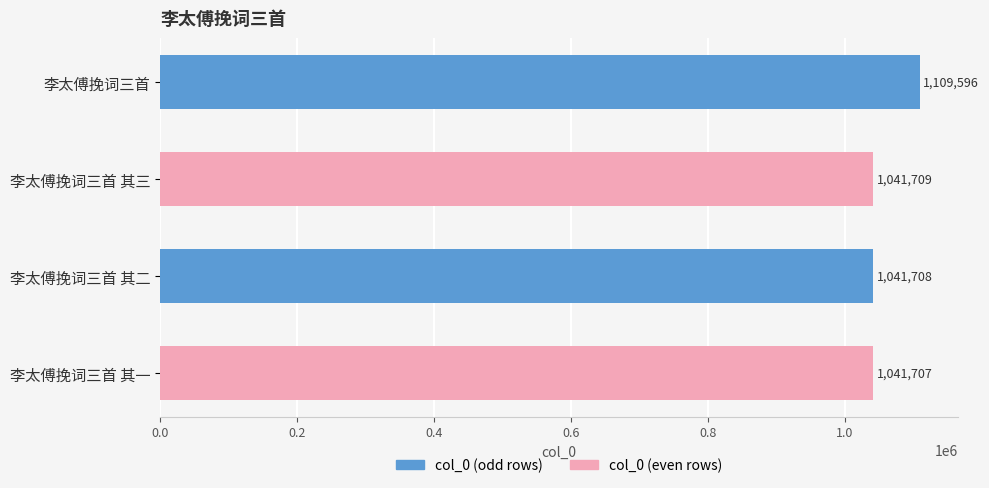

What is the value of the 1st bar from the top?

1109596